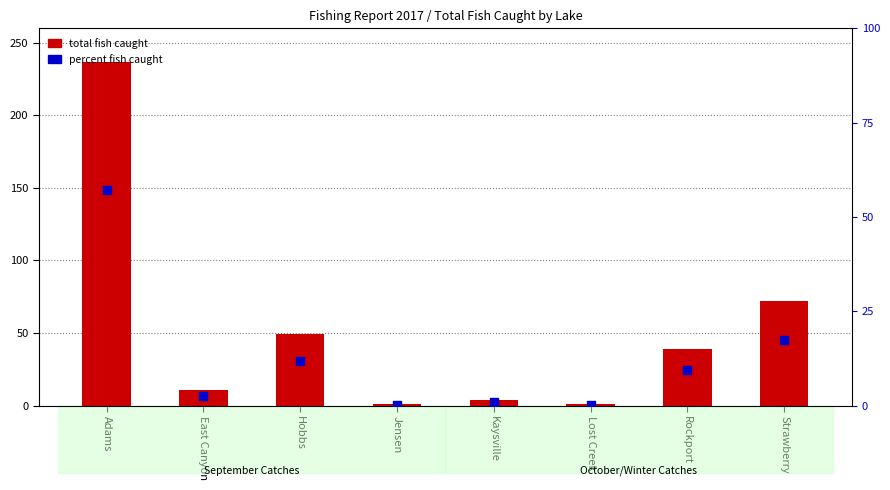

What are all the series names shown in the legend?

total fish caught, percent fish caught